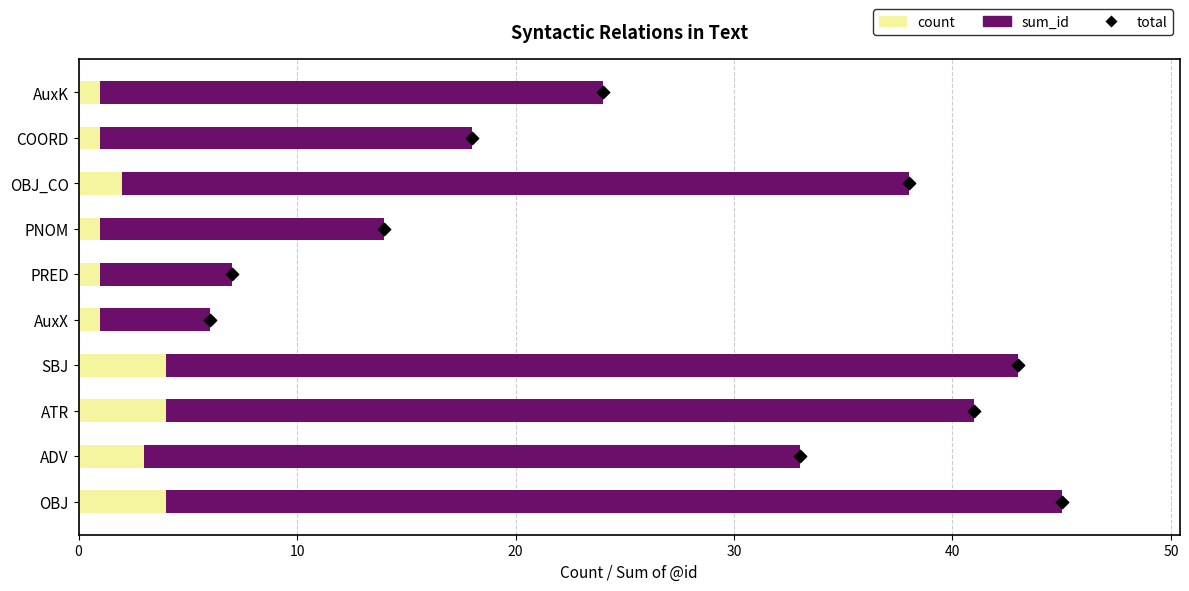

Which series has the largest total across all categories?

sum_id